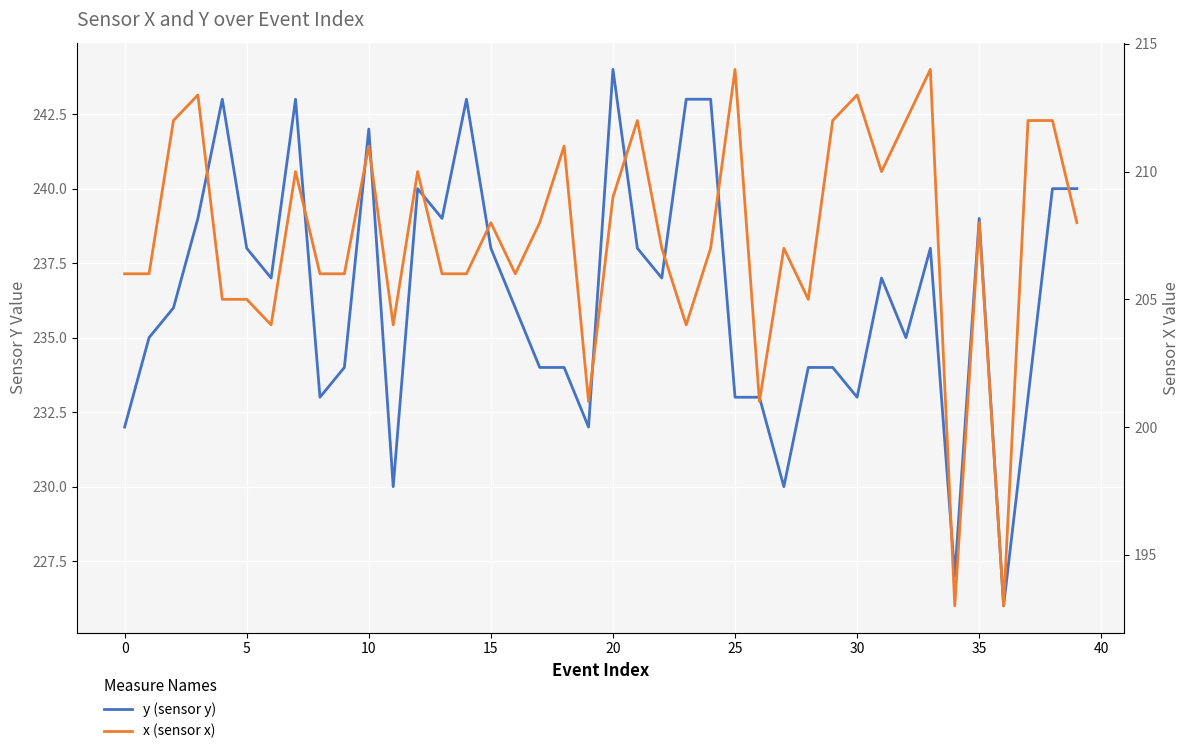

How many values in the y (sensor y) series exceed 237?

17